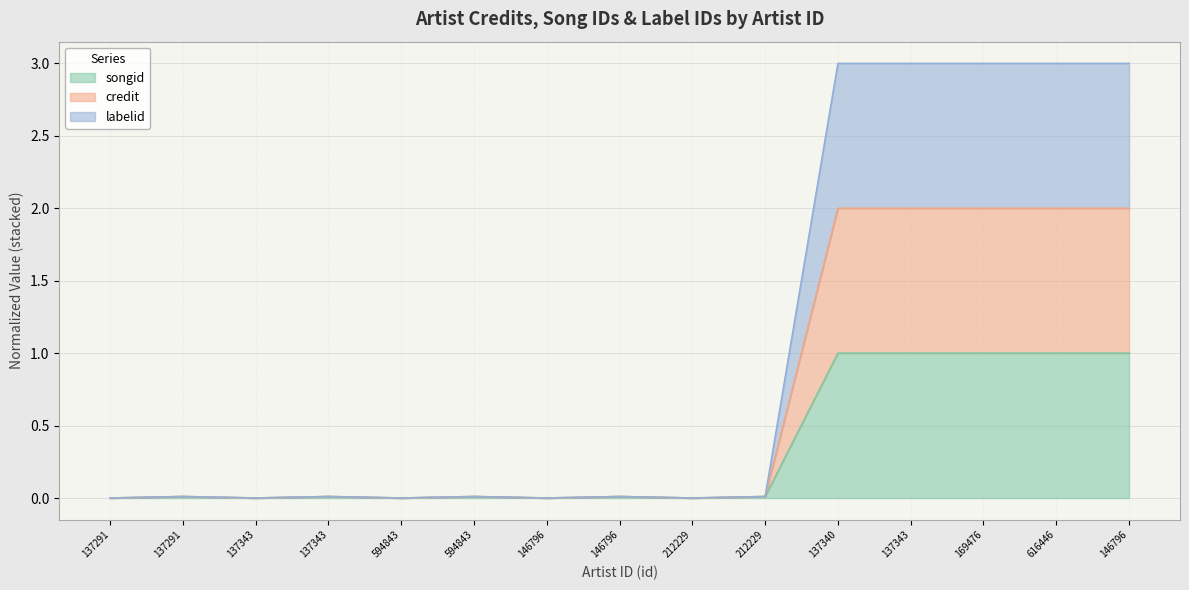

Which category has the highest value in the labelid series?

137340